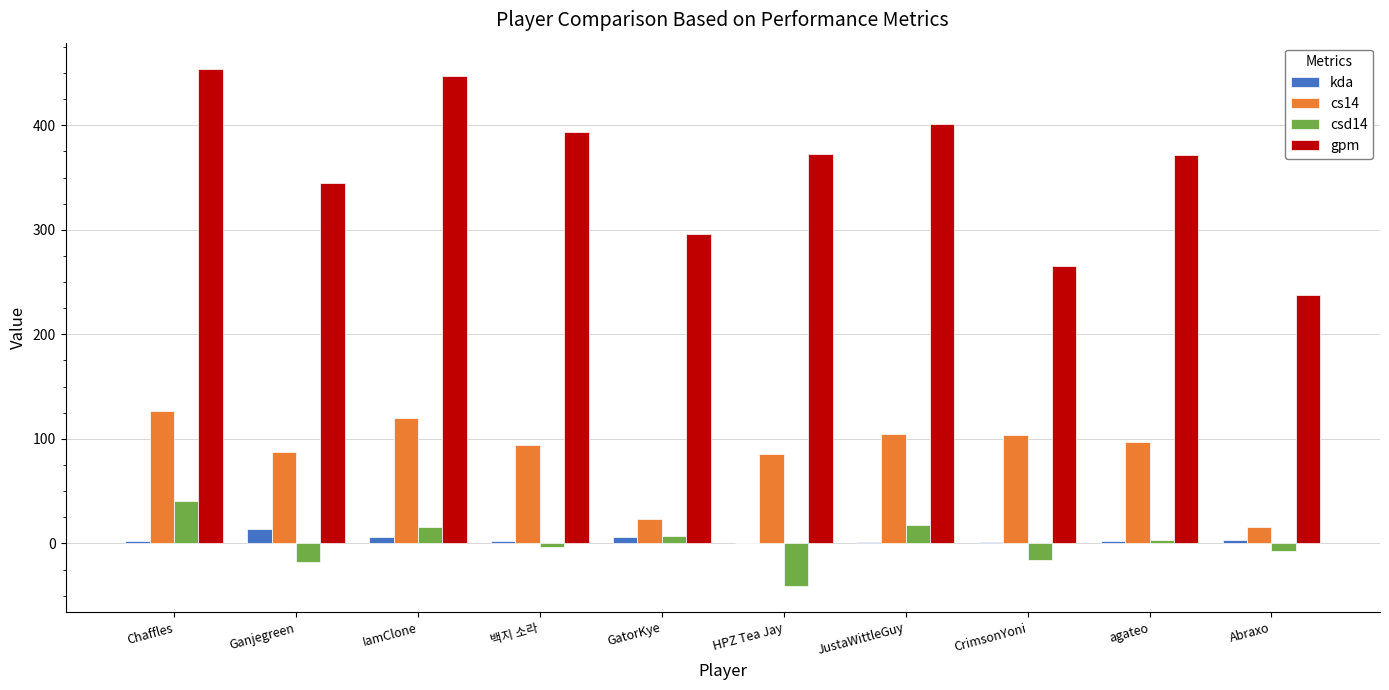

What is the sum of all cs14 values?

859.0